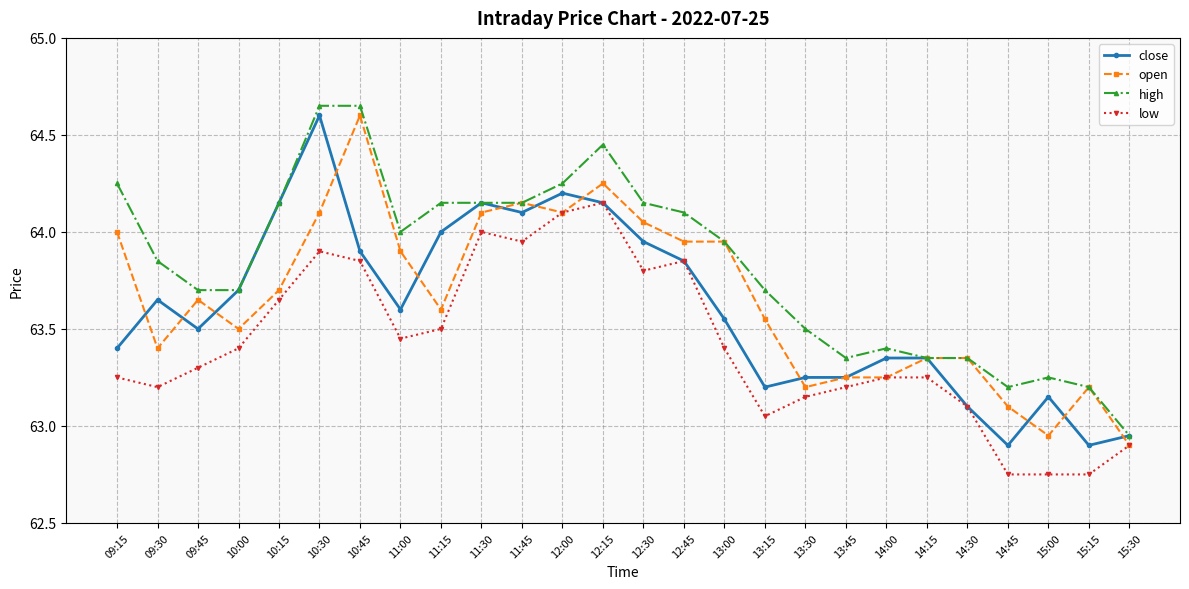

The close series shows 64.2 at 11:30. True or false?

True